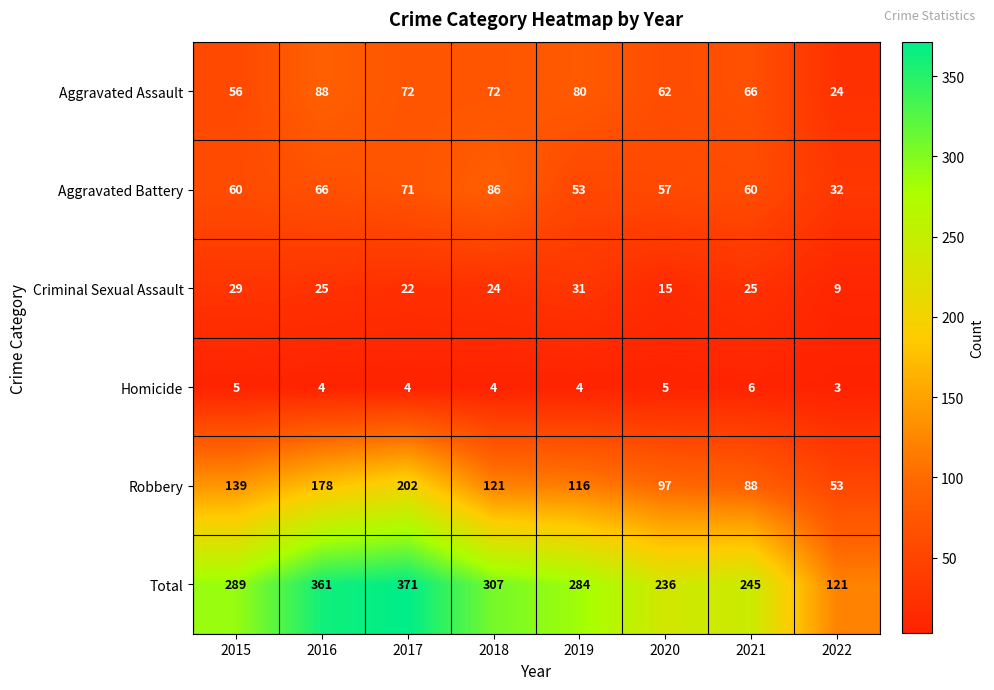

At which category does the chart reach its peak across all series?

2017